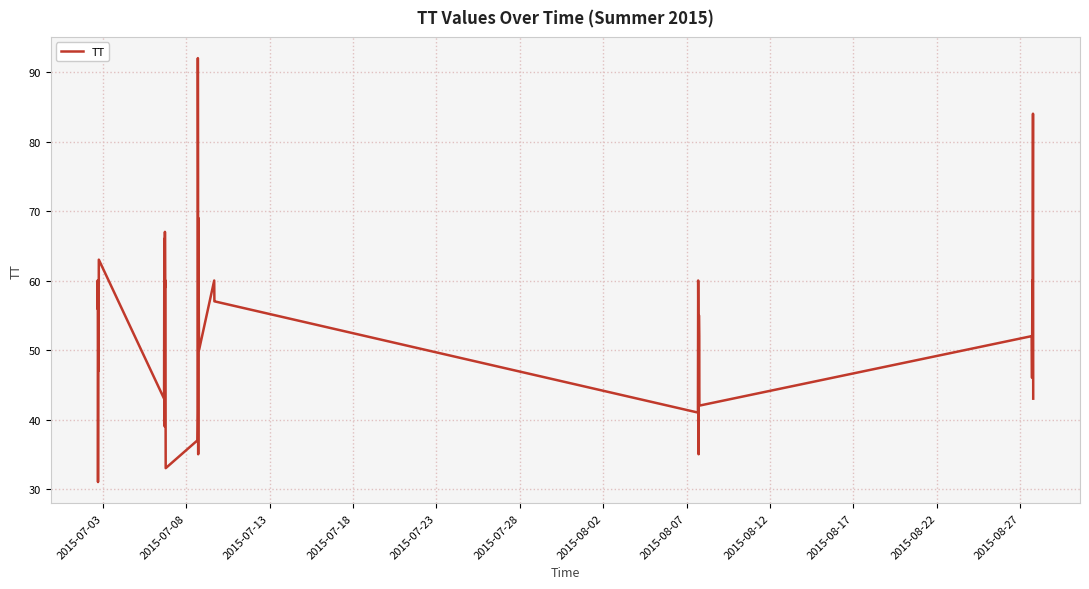

What is the greatest value displayed?

92